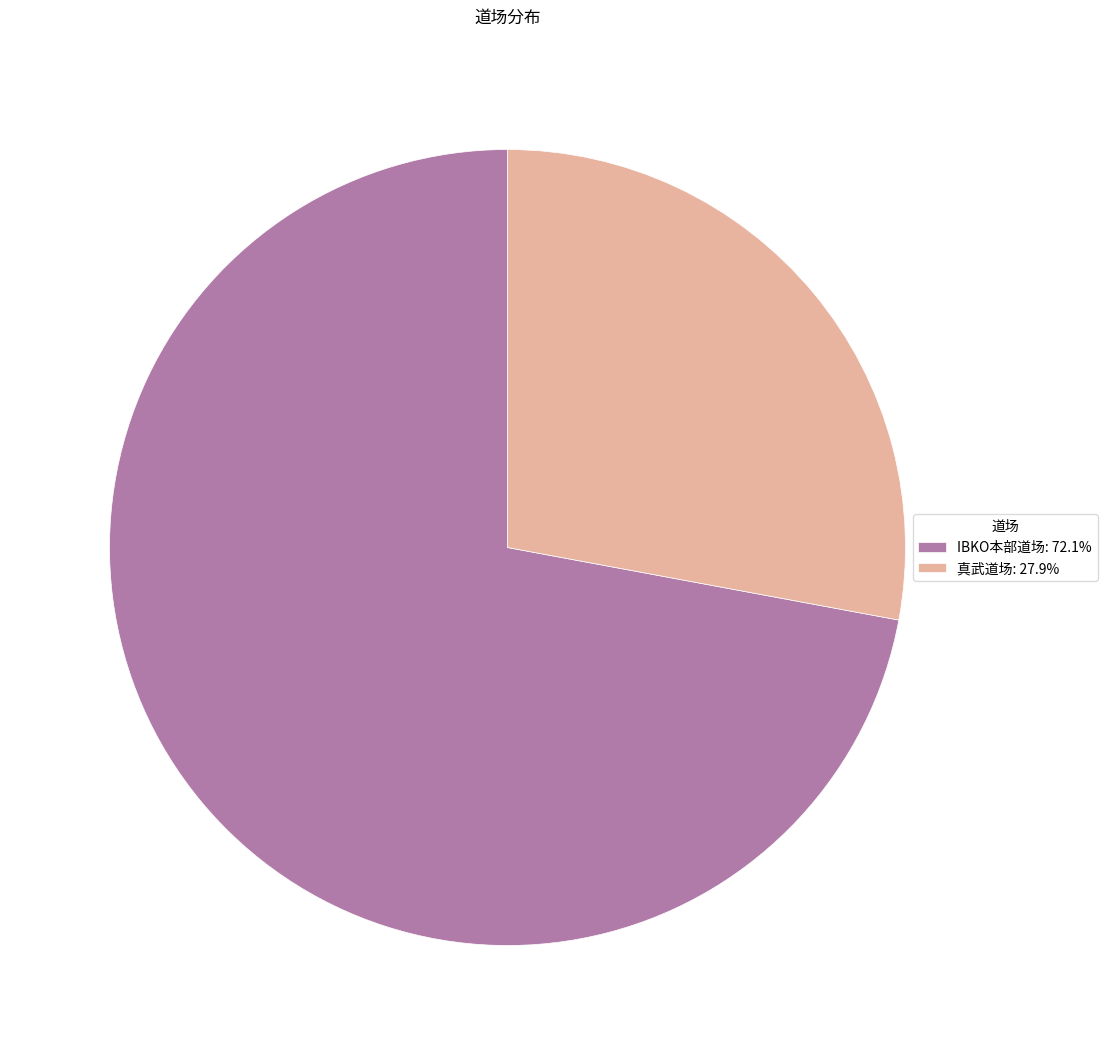

How many segments does this pie chart have?

2